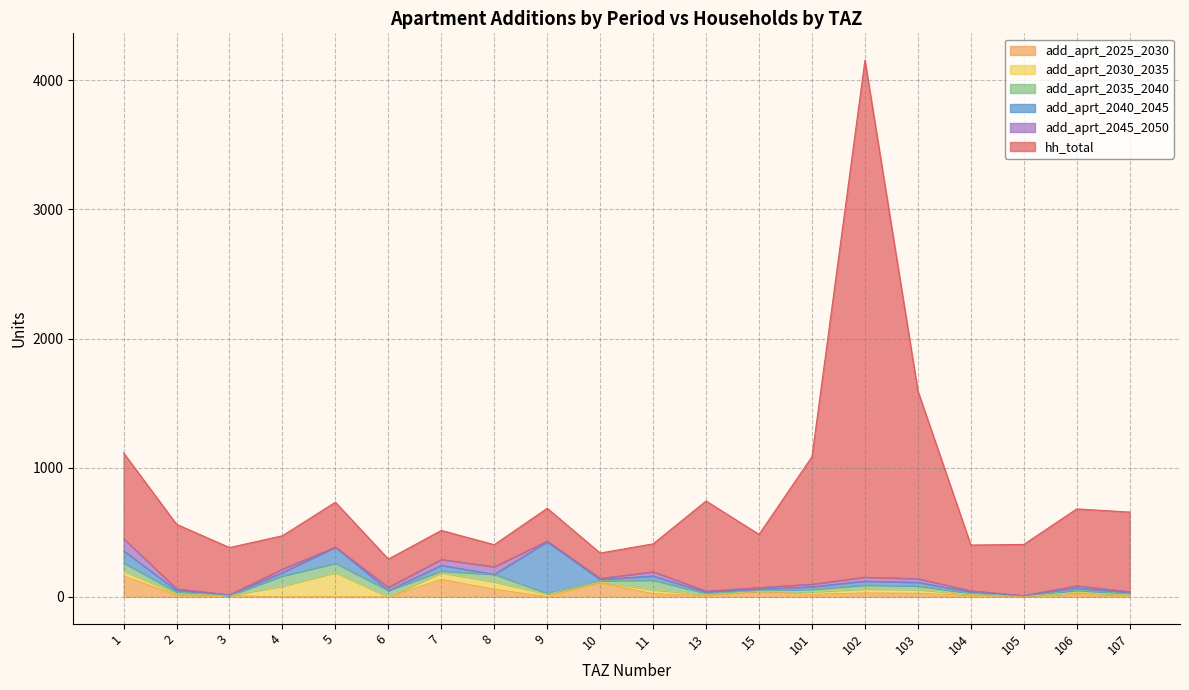

Reading left to right, what are all the values shown in this chart?

hh_total: 1=663.8	2=499.2	3=365.7	4=257.6	5=347.9	6=217.5	7=225.0	8=170.5	9=253.8	10=196.0	11=215.7	13=697.2	15=411.0	101=987.0	102=4003.0	103=1453.2	104=353.8	105=396.0	106=594.4	107=616.5
add_aprt_2025_2030: 1=161.6	2=12.5	3=10.8	4=0.0	5=0.0	6=0.0	7=136.1	8=58.3	9=2.9	10=108.0	11=25.0	13=9.0	15=39.8	101=19.7	102=30.6	103=28.2	104=9.4	105=2.0	106=17.3	107=8.0
add_aprt_2030_2035: 1=37.5	2=12.5	3=0.0	4=84.0	5=188.1	6=0.0	7=50.4	8=58.3	9=18.3	10=8.8	11=29.8	13=9.0	15=3.8	101=19.7	102=30.6	103=28.2	104=9.4	105=2.0	106=17.3	107=8.0
add_aprt_2035_2040: 1=63.9	2=12.5	3=0.0	4=78.0	5=72.8	6=50.0	7=13.5	8=58.3	9=5.7	10=8.8	11=75.0	13=9.0	15=3.8	101=19.7	102=30.6	103=28.2	104=9.4	105=2.0	106=17.3	107=8.0
add_aprt_2040_2045: 1=93.9	2=12.5	3=2.7	4=26.8	5=124.0	6=0.0	7=44.8	8=0.0	9=399.5	10=8.8	11=32.5	13=9.0	15=12.8	101=19.7	102=30.6	103=28.2	104=9.4	105=2.0	106=17.3	107=8.0
add_aprt_2045_2050: 1=93.9	2=12.5	3=2.7	4=26.8	5=0.0	6=25.0	7=44.8	8=58.3	9=5.7	10=8.8	11=32.5	13=9.0	15=12.8	101=19.7	102=30.6	103=28.2	104=9.4	105=2.0	106=17.3	107=8.0